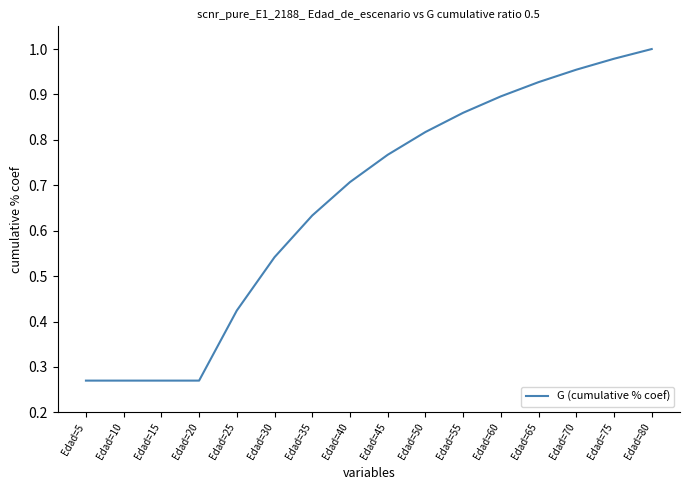

Which has a higher value, Edad=35 or Edad=45?

Edad=45